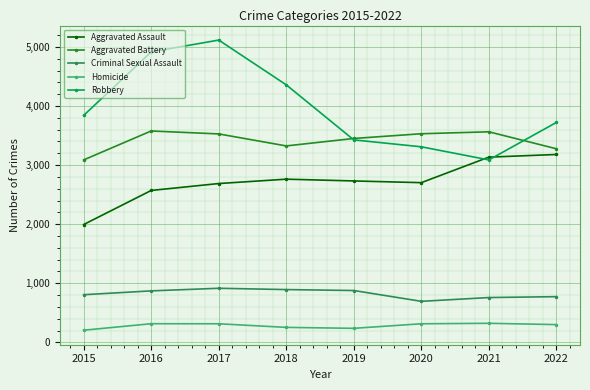

Where is the first local minimum for Robbery?

2021